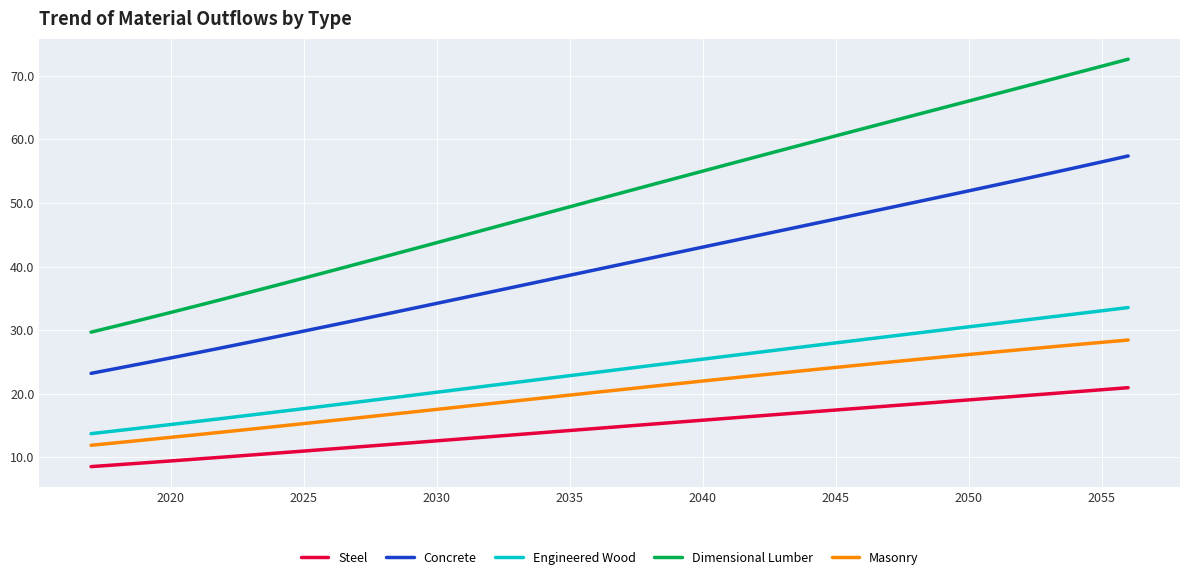

True or false: Engineered Wood and Dimensional Lumber intersect in this chart.

False